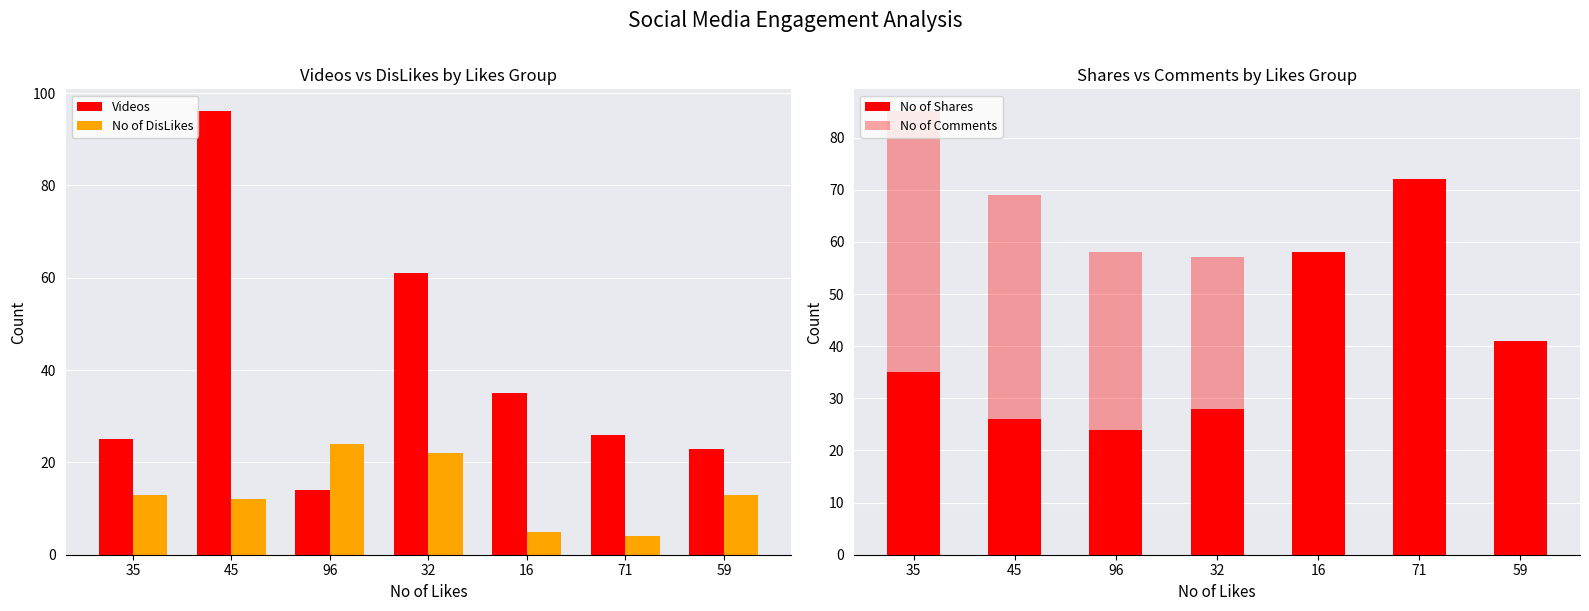

Which has a higher value, 96 or 71?

71